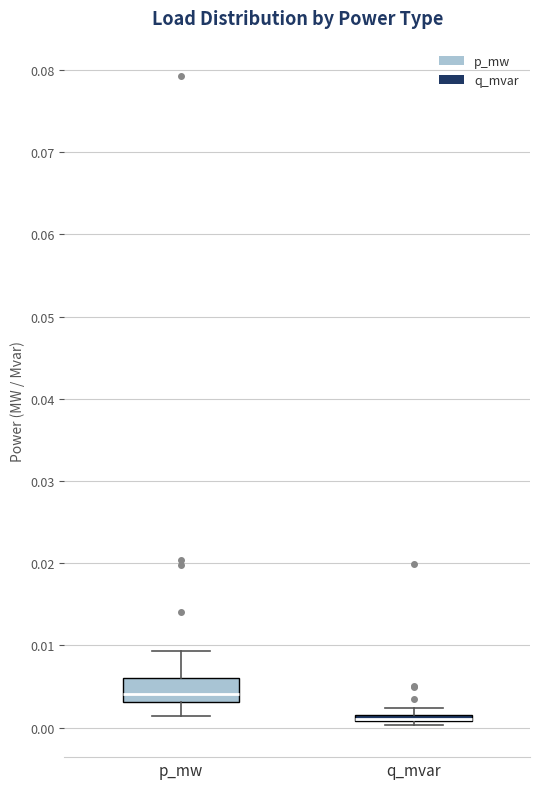

Which box is the tallest, from its lower edge to its upper edge?

p_mw